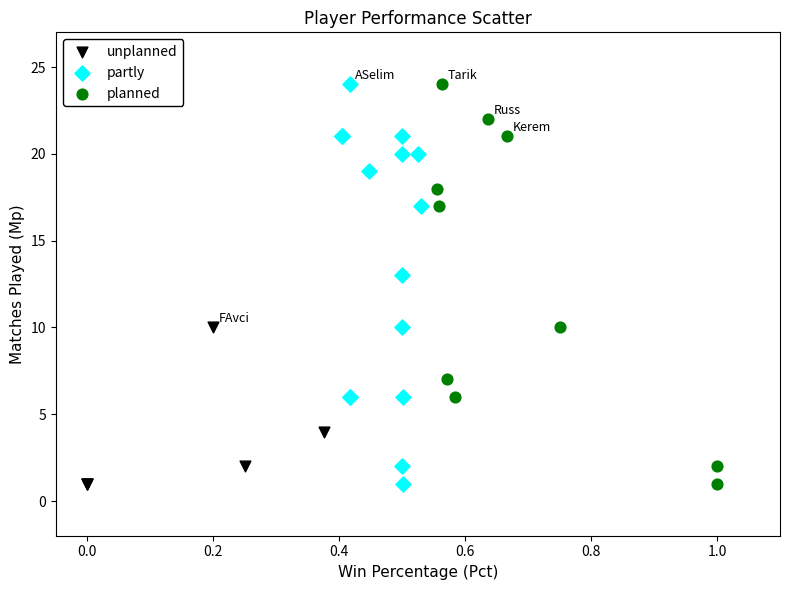

What are all the series names shown in the legend?

unplanned, partly, planned